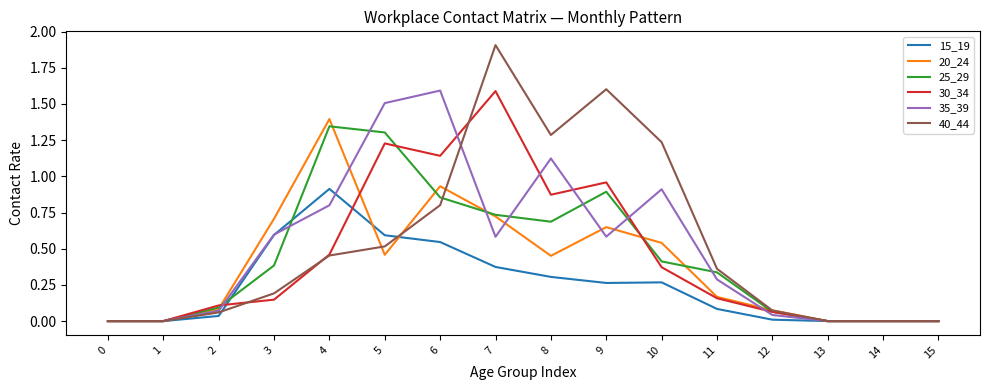

Is the value of 30_34 at 11 greater than the value of 20_24 at 10?

No